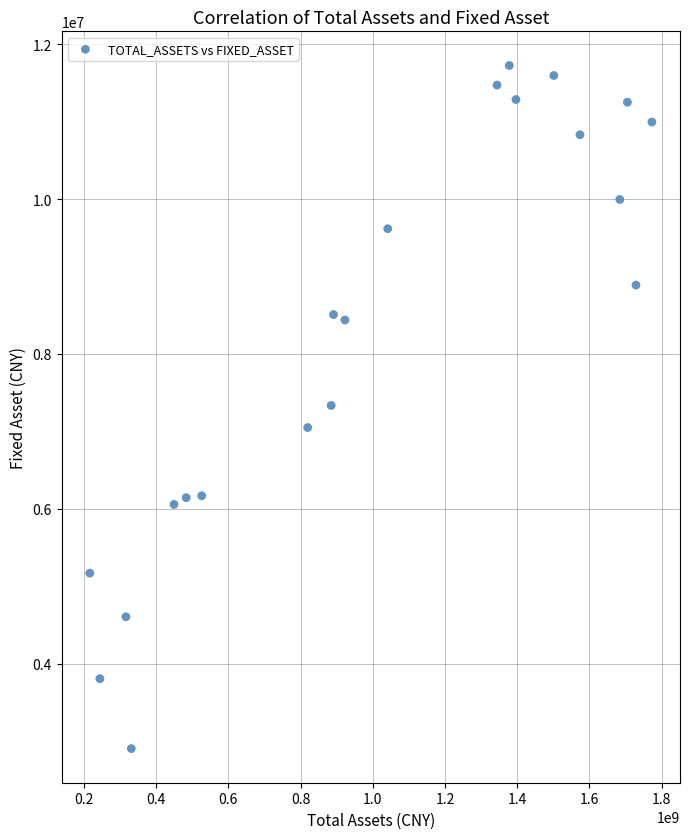

What is the range of Y values (max minus min)?

8822823.8